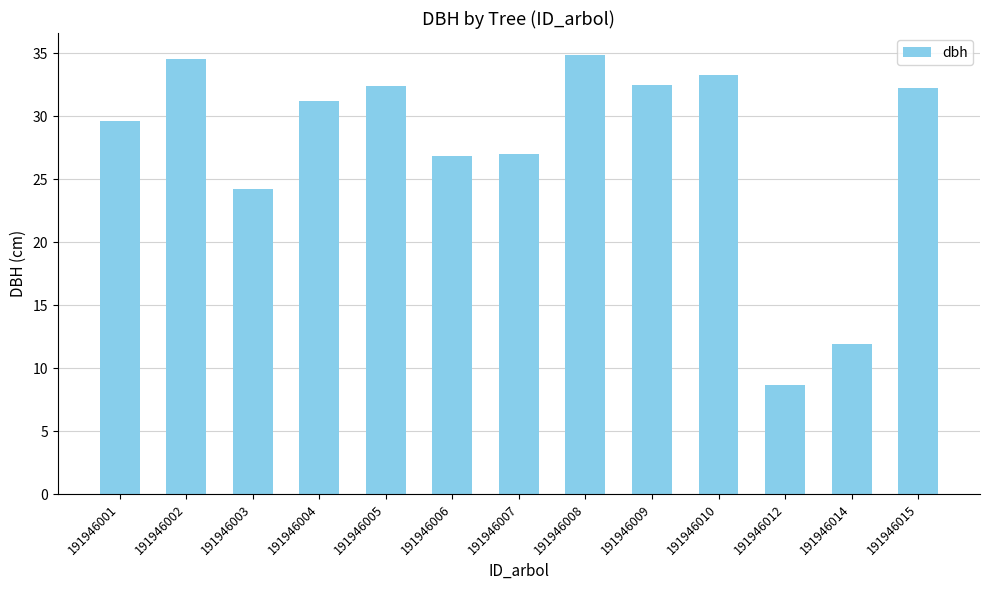

How many bars are there in total?

13